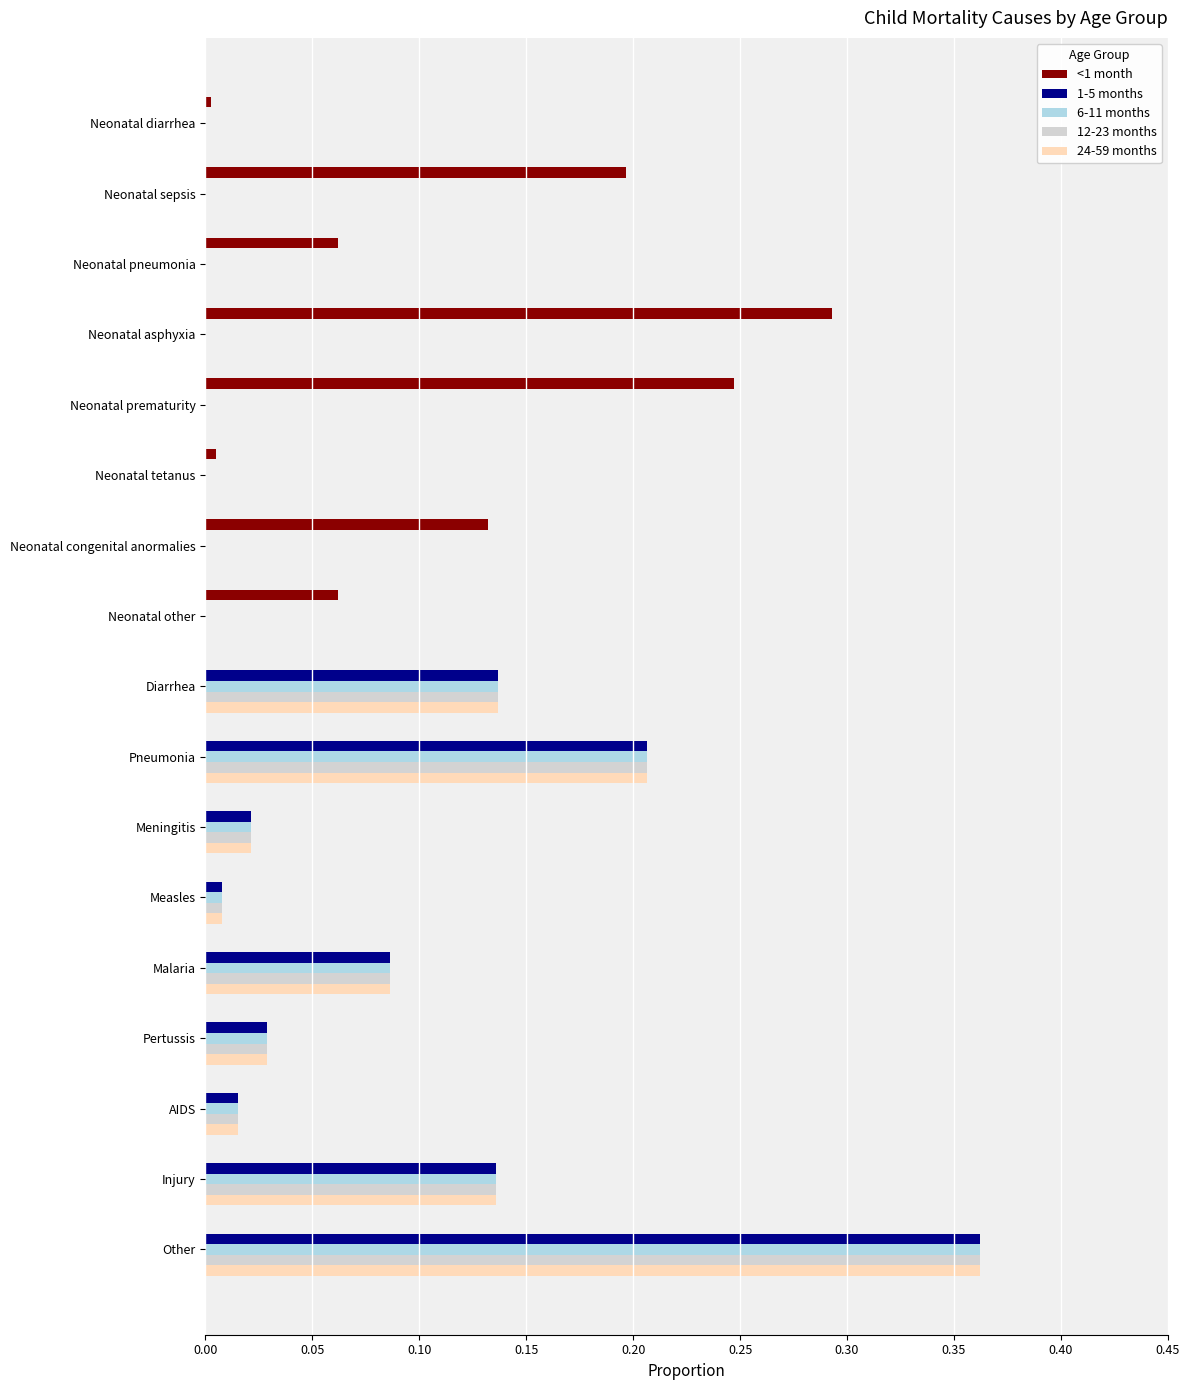

Is the value of 12-23 months at Pertussis greater than the value of <1 month at AIDS?

Yes